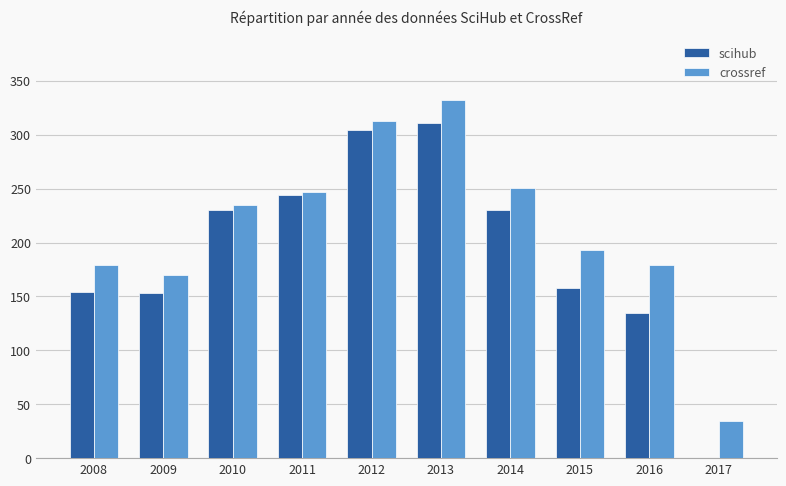

Count the number of categories in the chart.

10